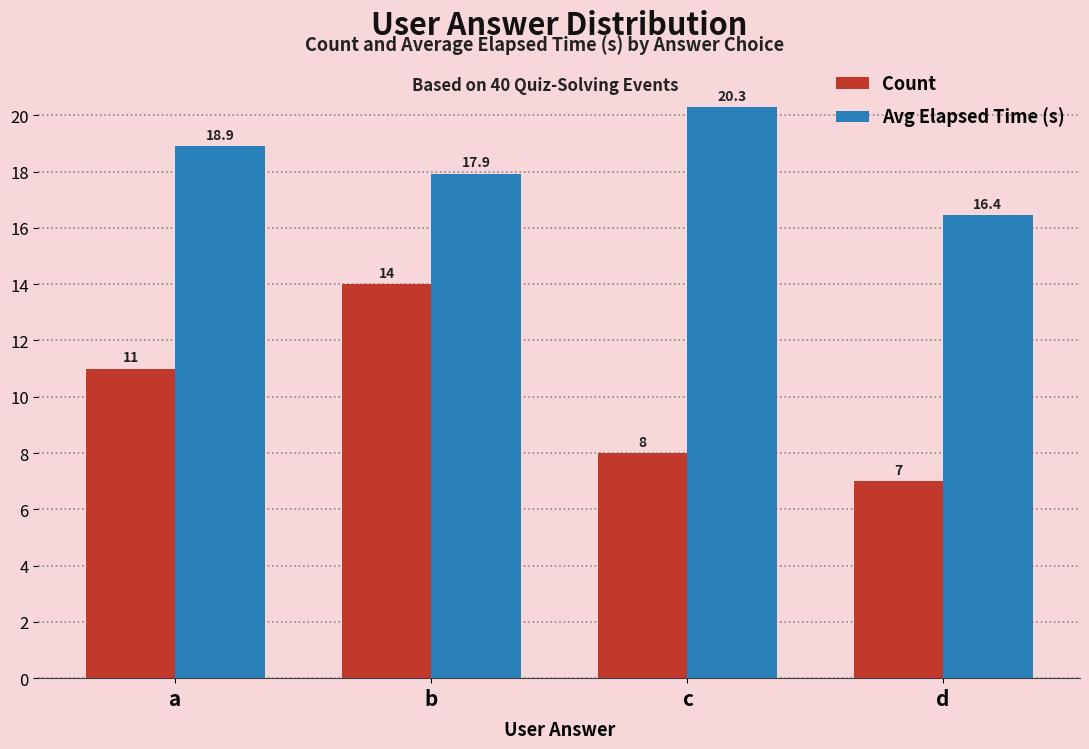

The Avg Elapsed Time (s) series shows 10.9 at d. True or false?

False